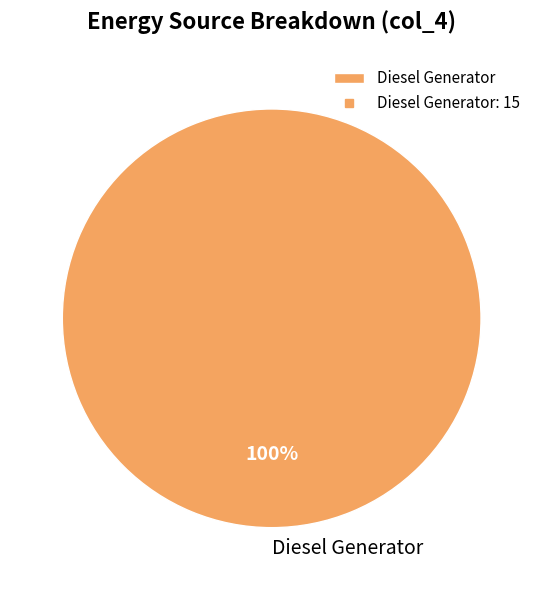

The Diesel Generator slice represents 91% of the pie. True or false?

False